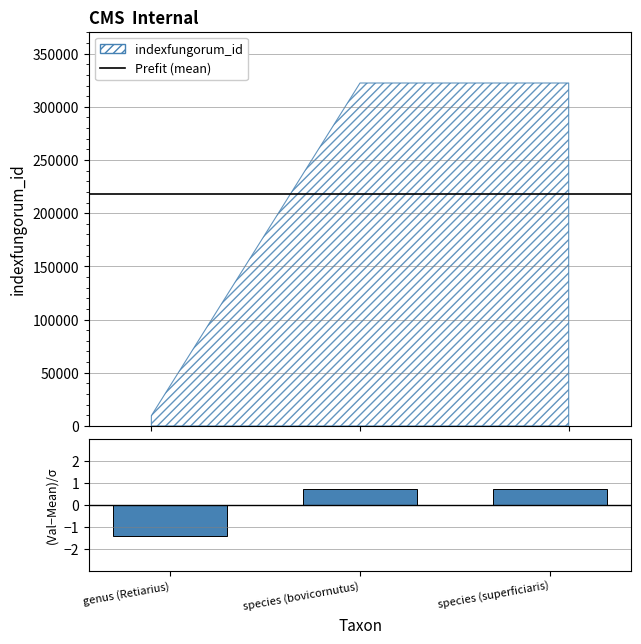

Reading left to right, extract all data points from this chart.

-1.4	0.7	0.7